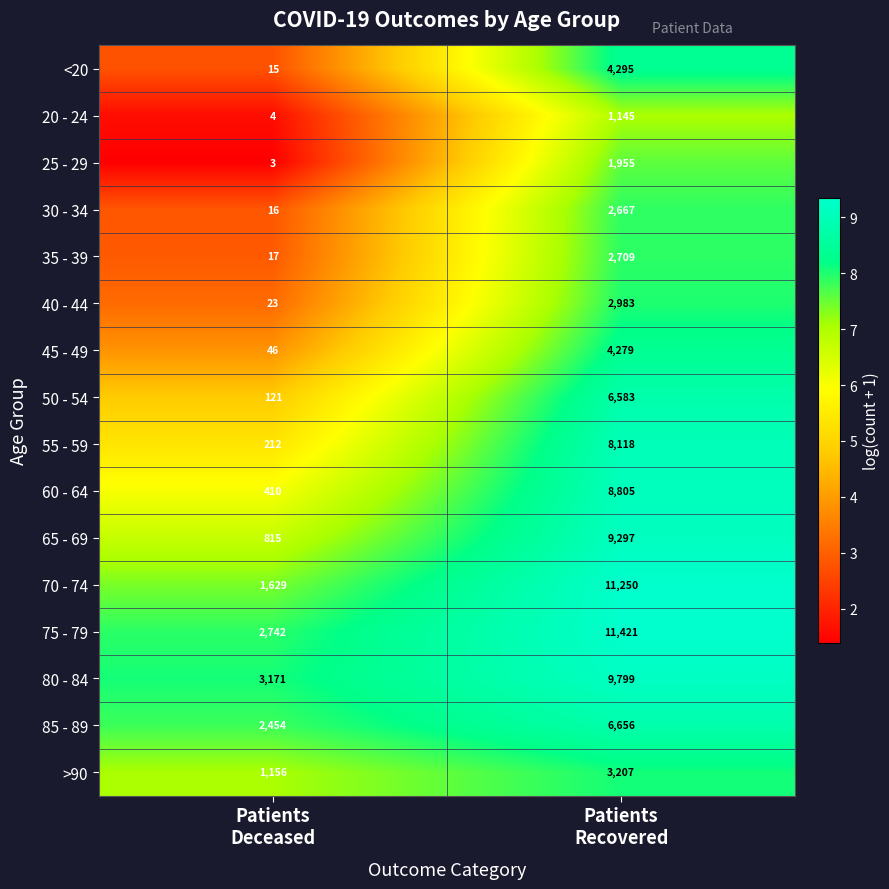

At how many categories does at least one series exceed 7?

2